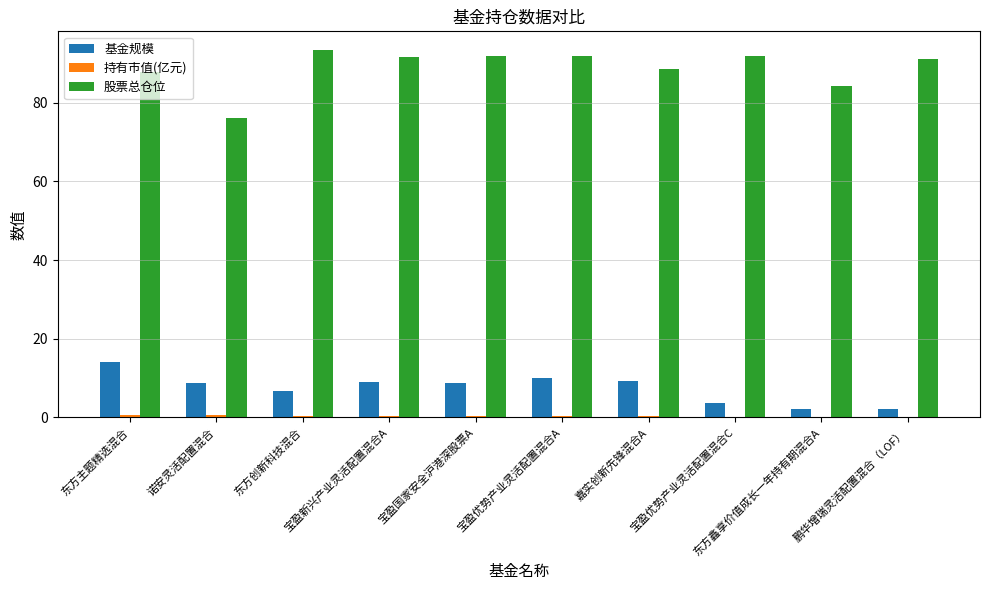

Is the value of 基金规模 at 宝盈优势产业灵活配置混合C greater than the value of 股票总仓位 at 宝盈国家安全沪港深股票A?

No